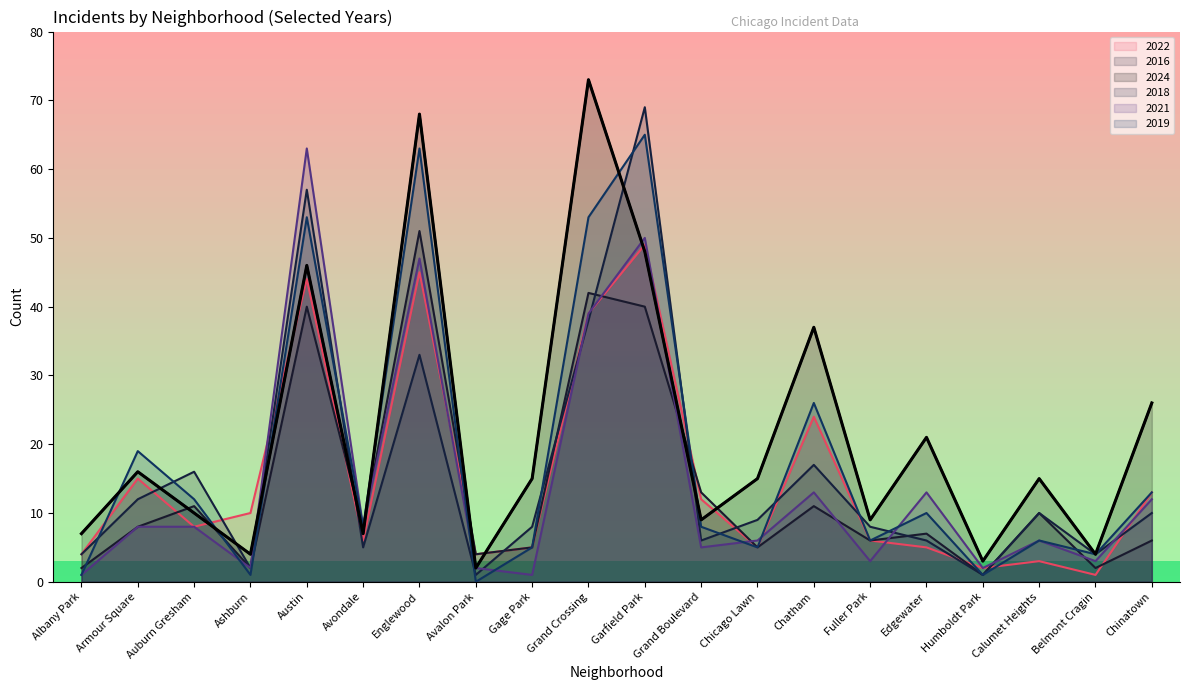

What is the change in value from Gage Park to Belmont Cragin?

-11